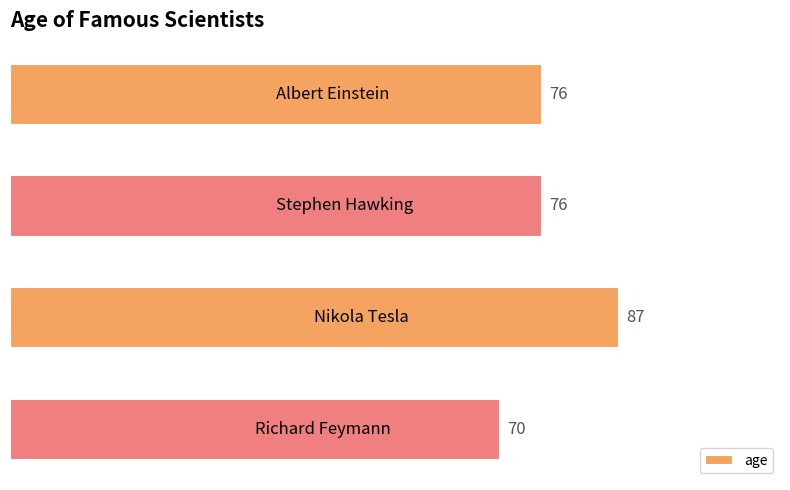

What is the difference between the second highest and minimum values?

6